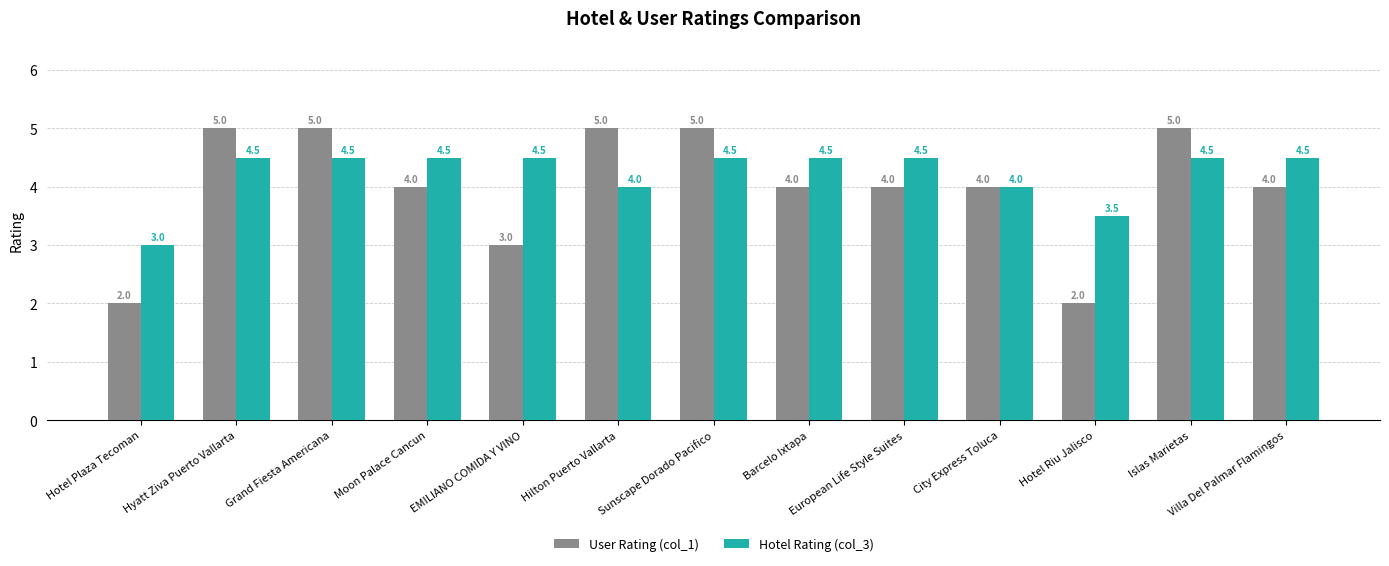

What is the maximum value for Hotel Rating (col_3)?

4.5